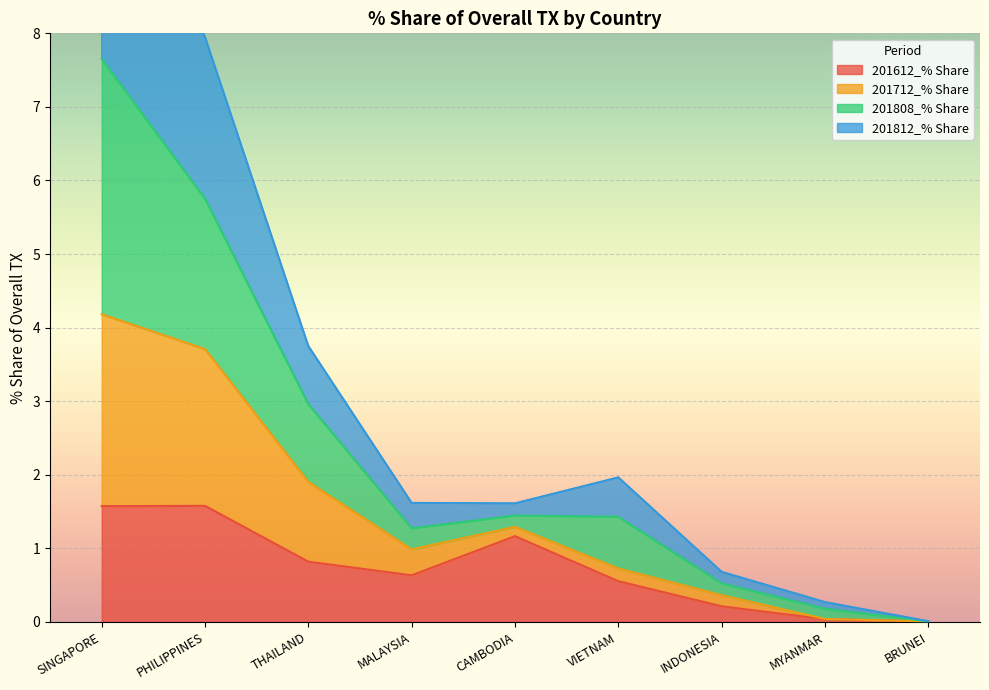

The 201612_% Share series shows 0.5 at SINGAPORE. True or false?

False